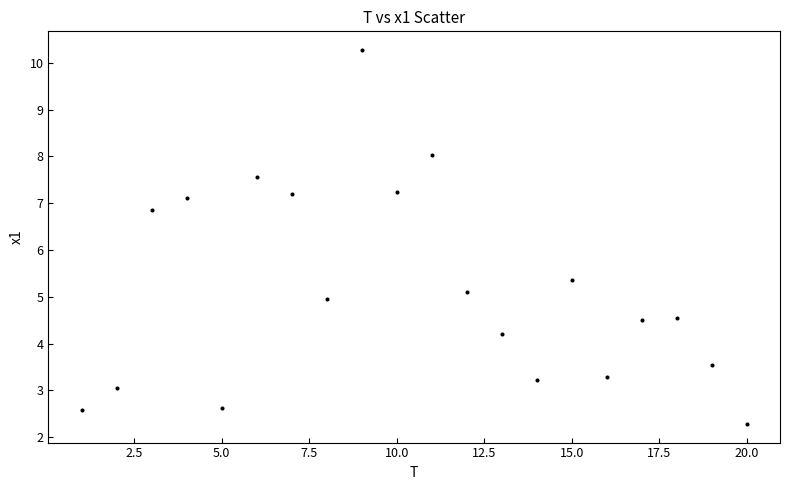

What Y value in the scatter plot is closest to 6?

5.4